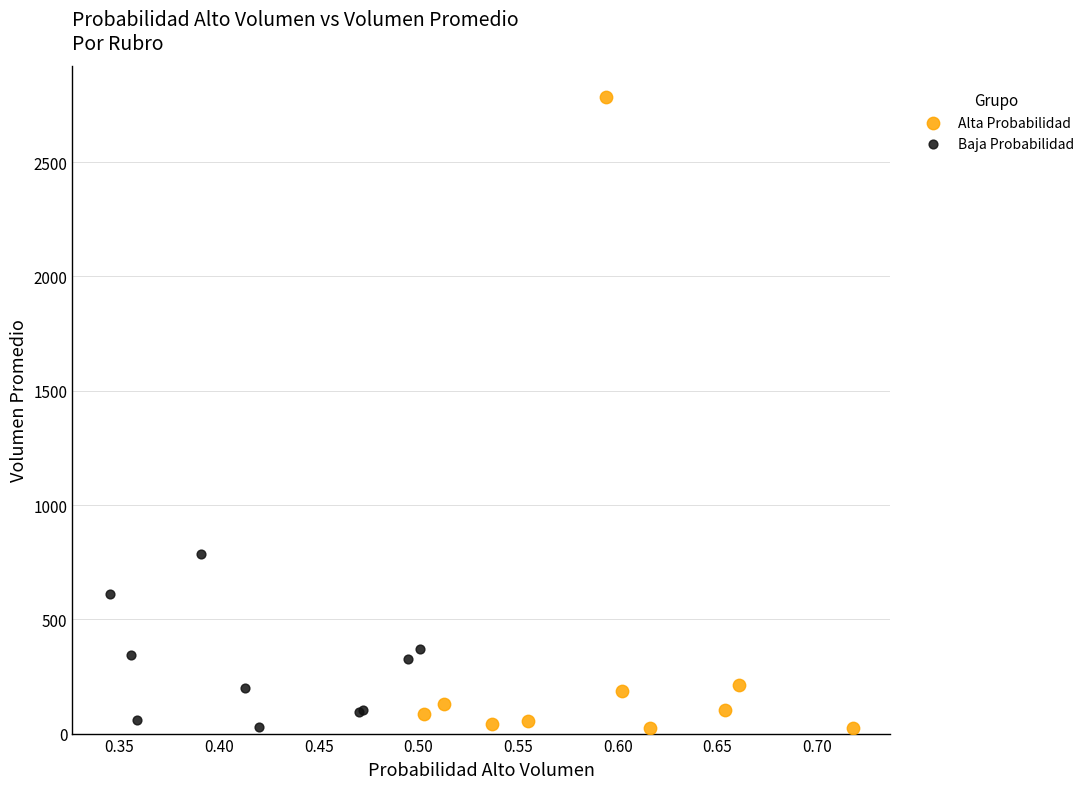

Which series contains the highest Y value?

Alta Probabilidad